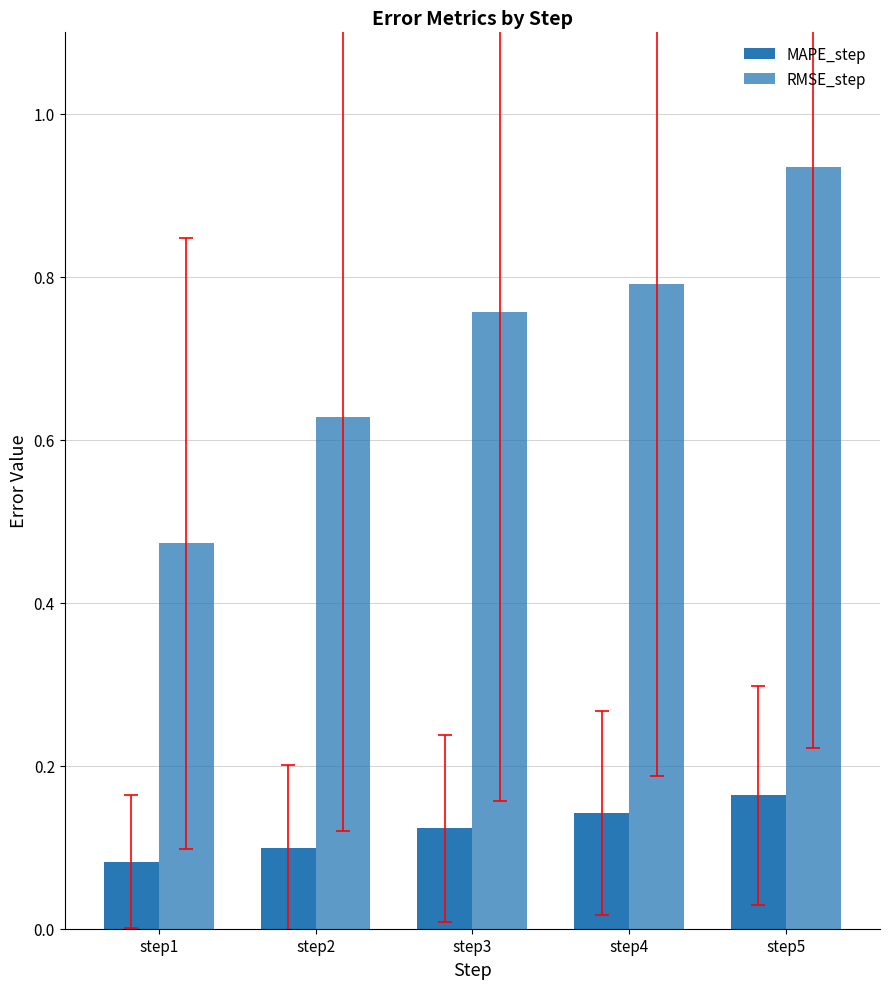

Does the chart contain any negative values?

No